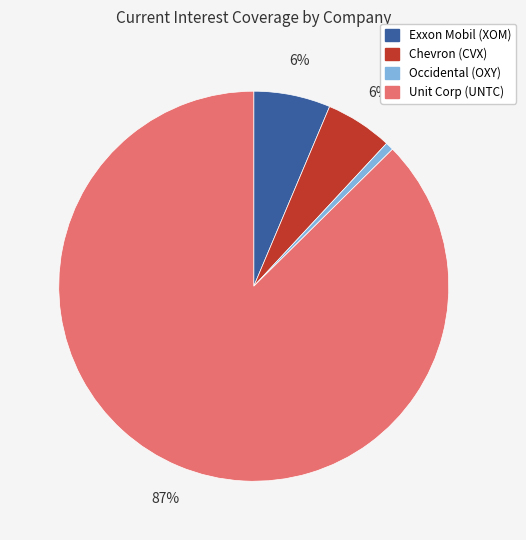

To the nearest percent, what is the average slice percentage?

25%